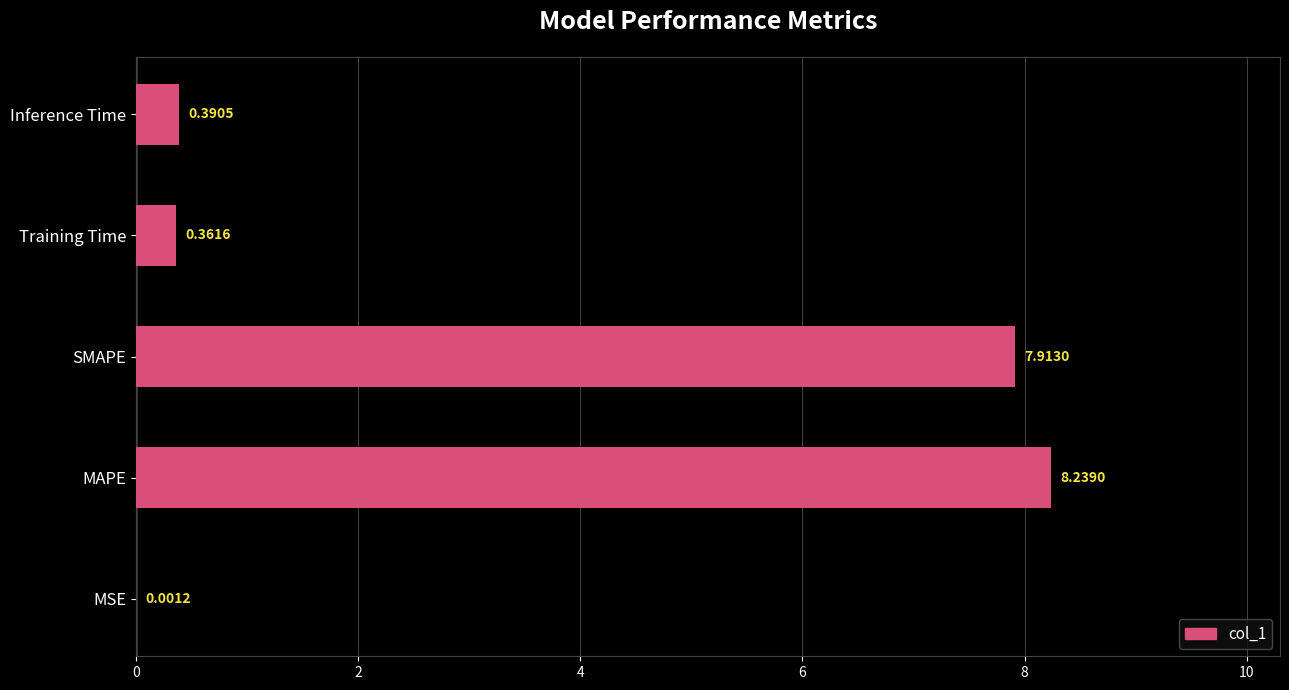

What is the change in value from MSE to MAPE?

+8.2